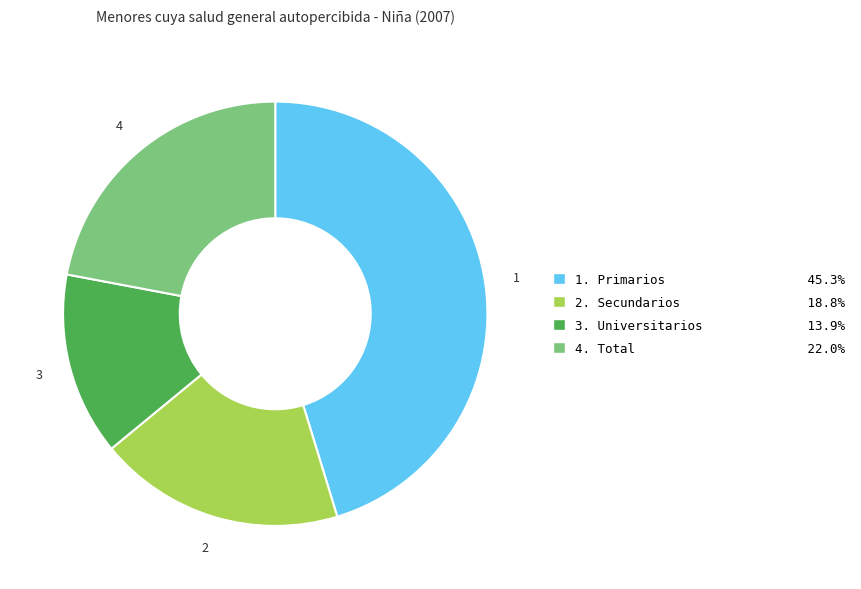

Is there any slice that represents more than half of the pie?

No